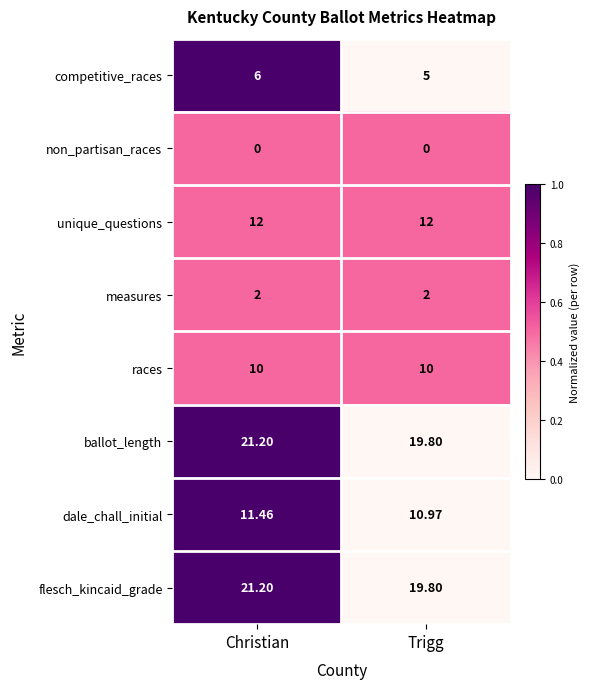

List the labels in order of ballot_length value, smallest first.

Trigg, Christian